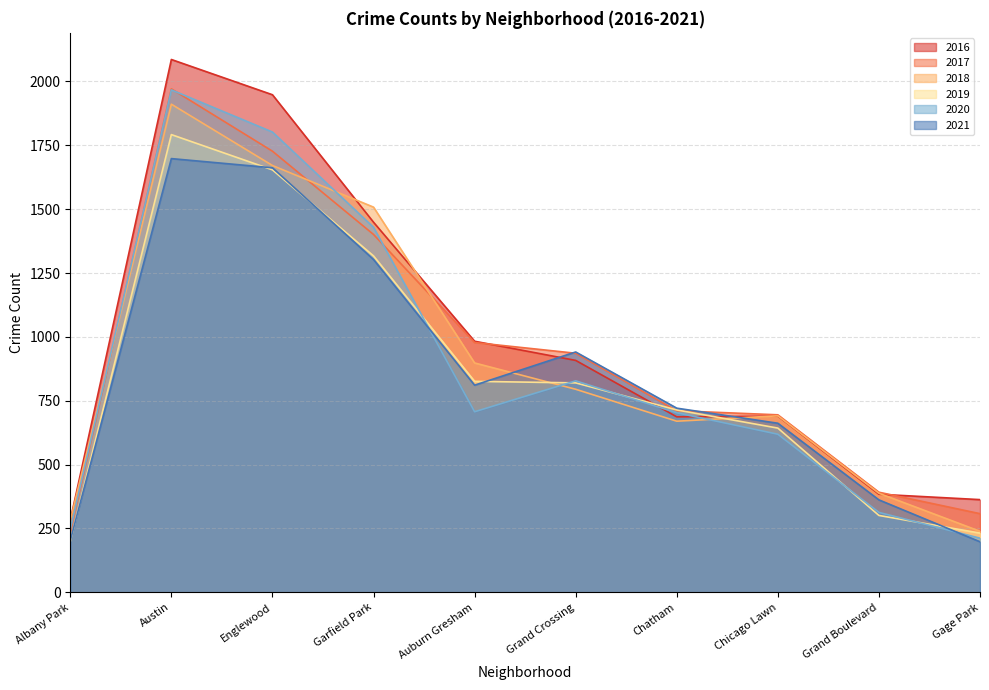

True or false: 2021 and 2016 cross at least once.

True